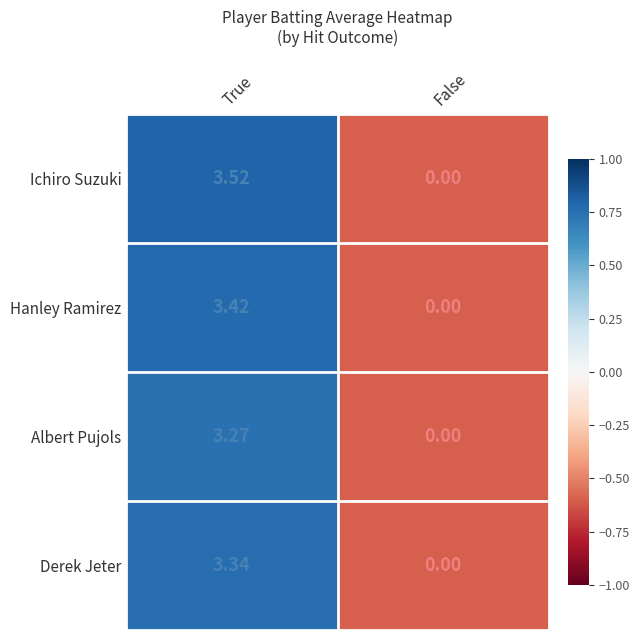

Which label corresponds to the largest value in the chart?

True